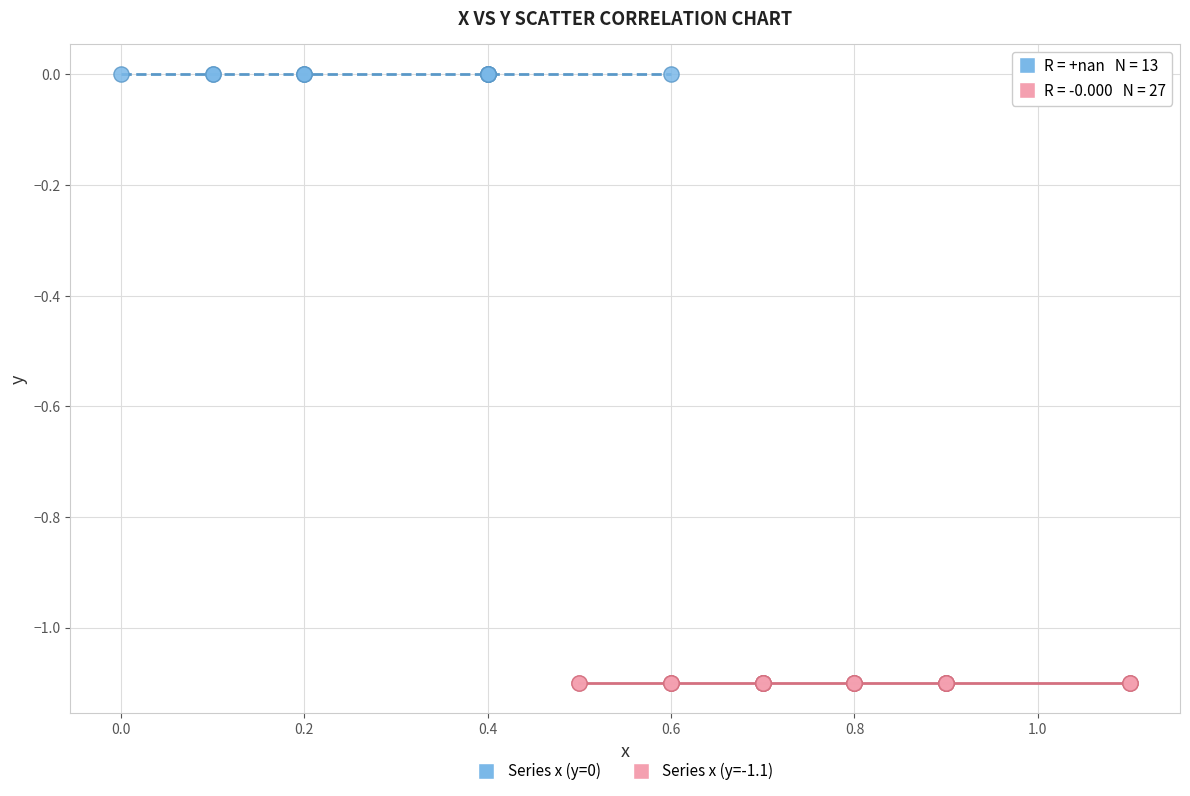

Which series reaches the minimum Y coordinate?

Series x (y=-1.1)